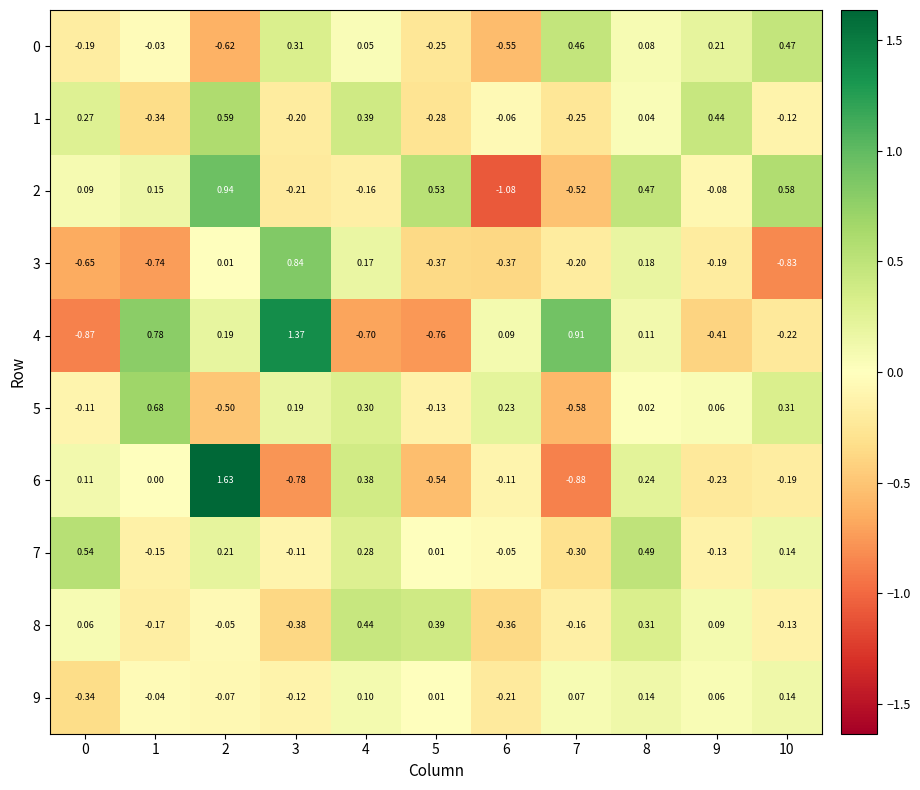

Is the value of 3 at 10 greater than the value of 5 at 5?

No